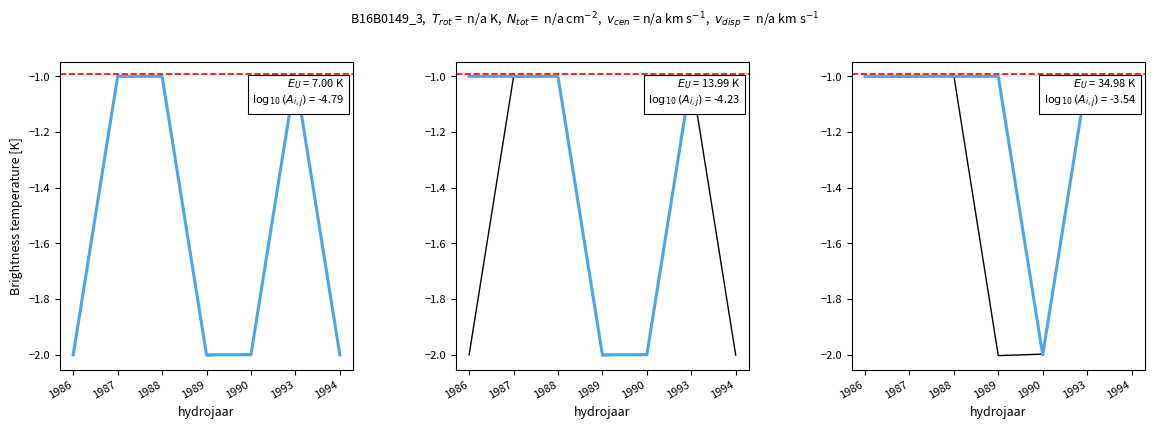

Is the value of p10 at 1989 greater than the value of p30 at 1989?

No